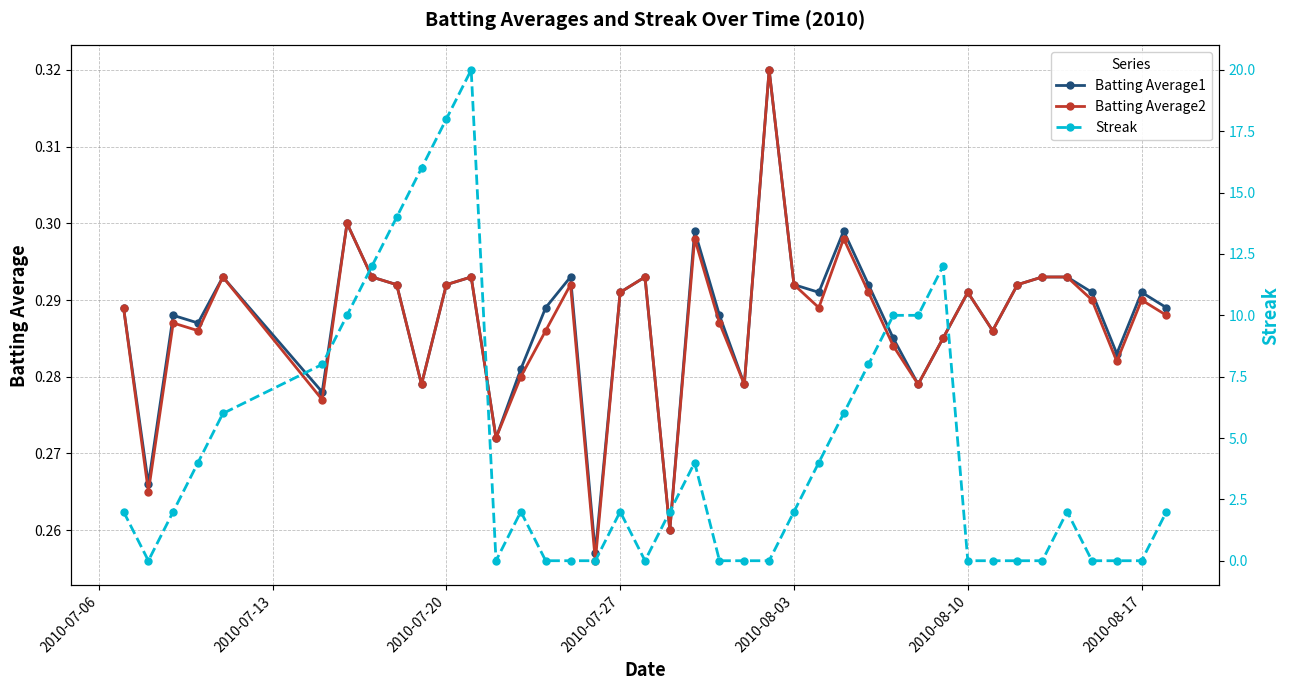

How many Batting Average1 values are between 0 and 1?

40